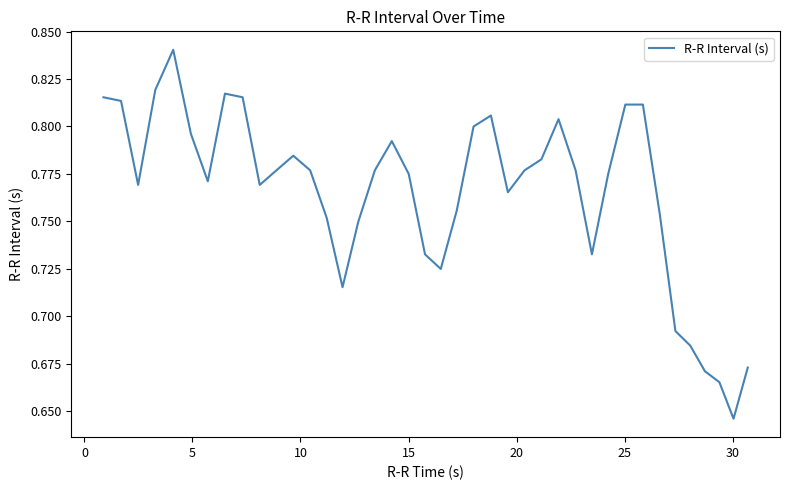

How many categories are shown in the chart?

40